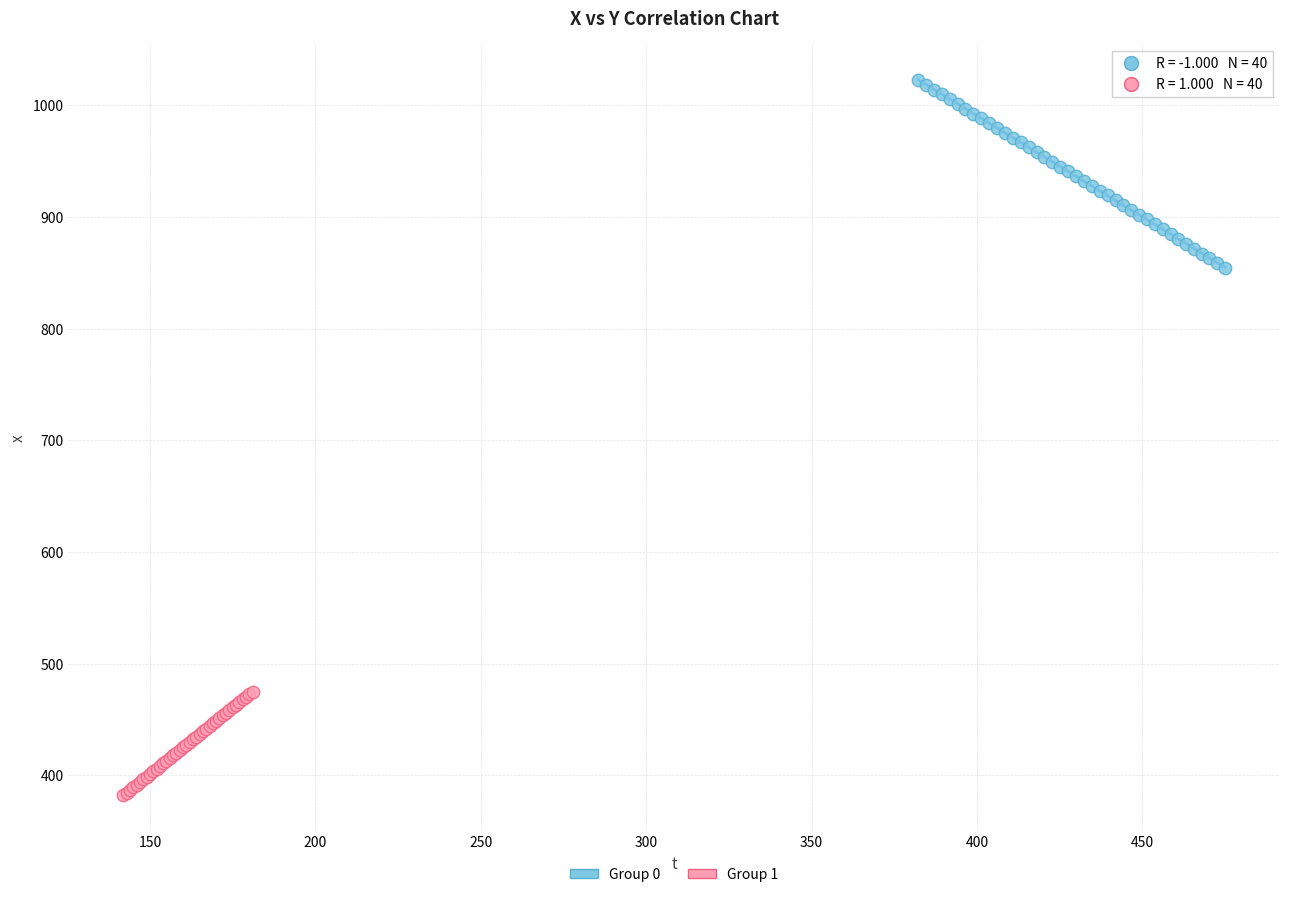

Which series contains the lowest Y value?

Group 1